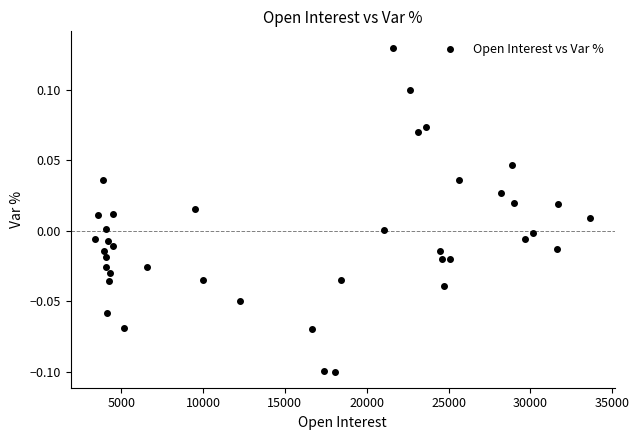

What is the range of X values (max minus min)?

30224.0